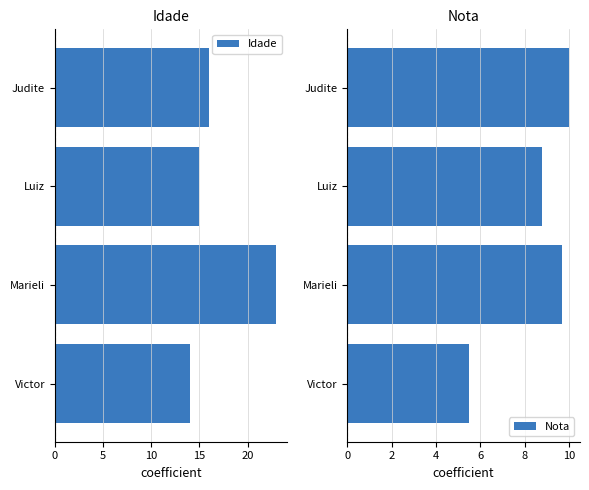

True or false: Nota has a value of 8.8 at Luiz.

True